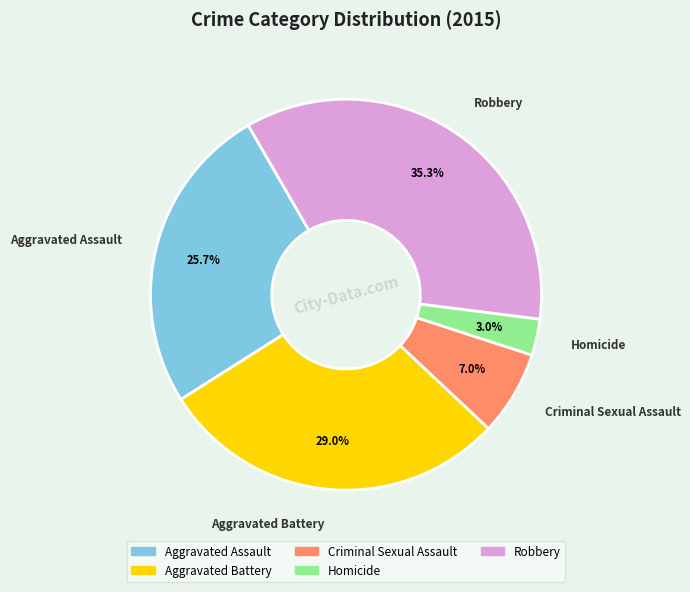

What is the largest slice in the pie chart?

Robbery